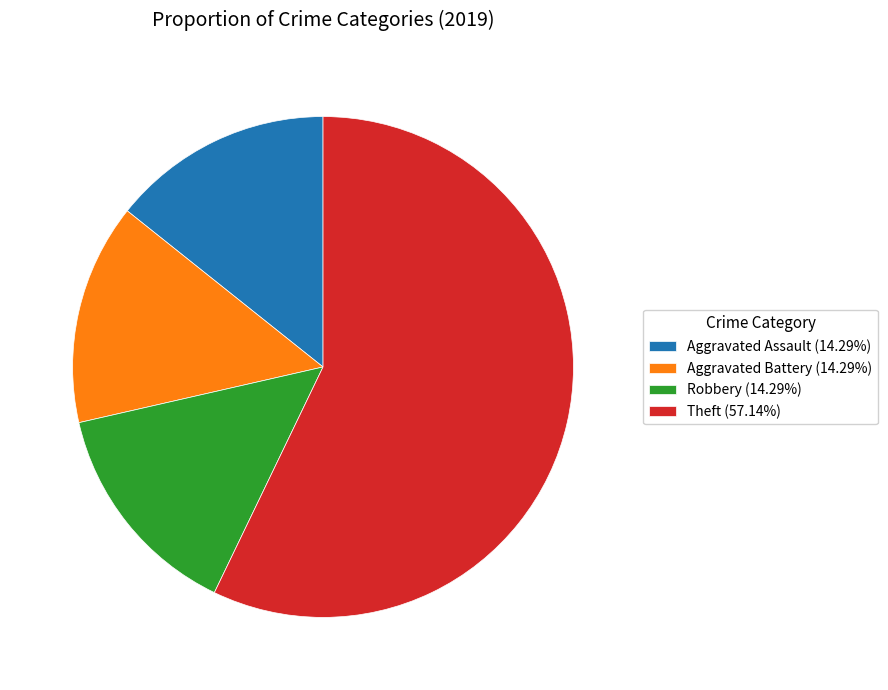

Do Aggravated Battery (14.29%) and Aggravated Assault (14.29%) together represent more than half of the pie?

No